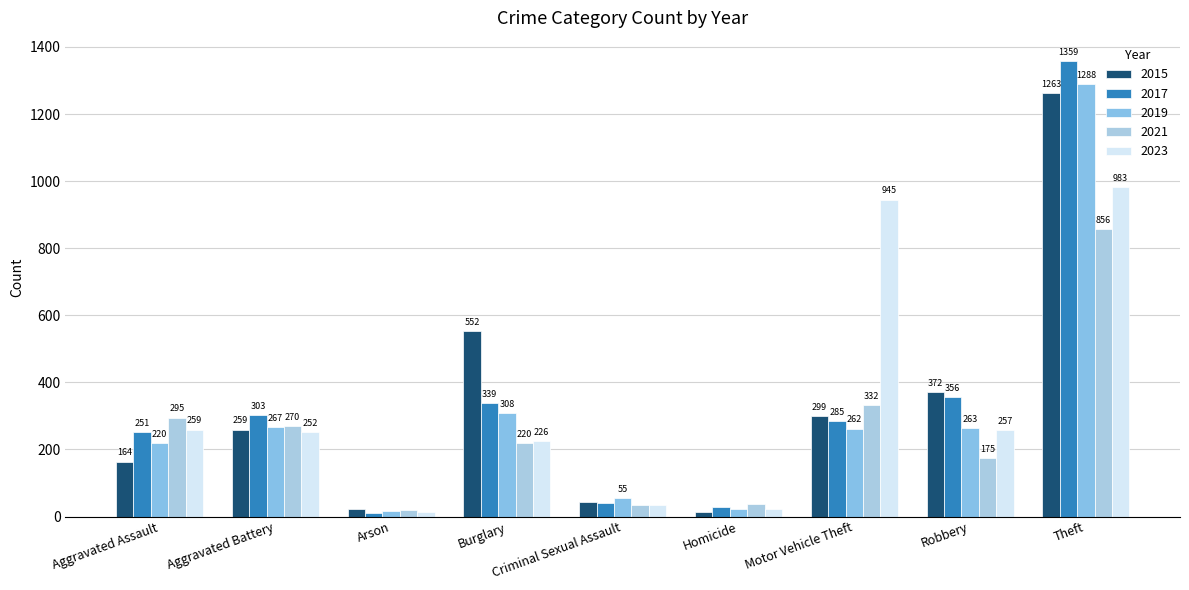

At which category is the sum across all series the highest?

Theft